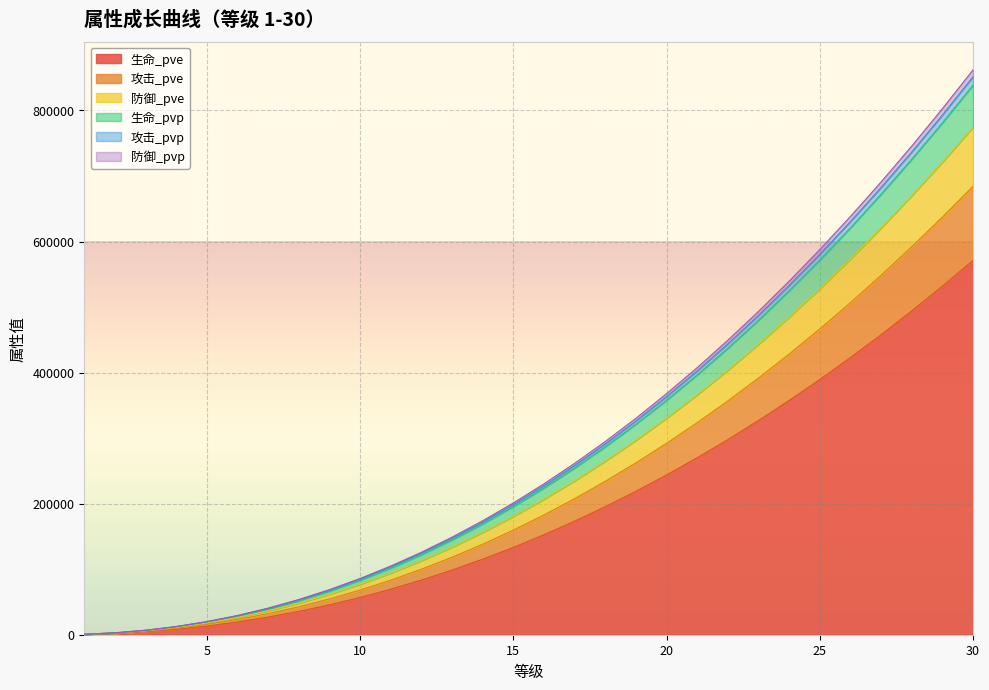

Does the chart display data point markers on the line(s)?

No